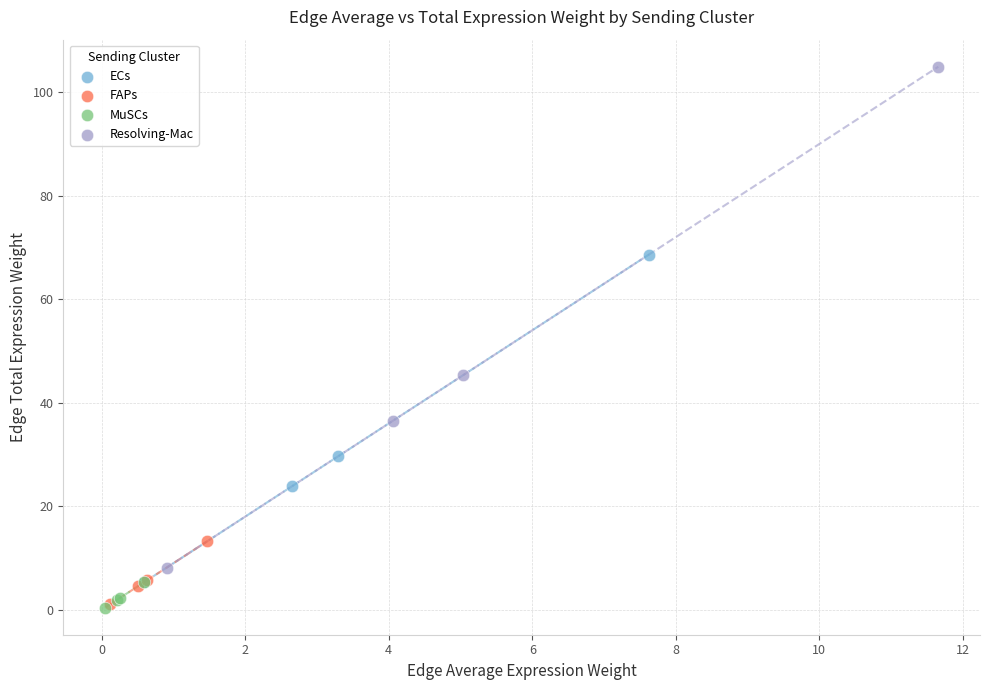

Which series contains the highest Y value?

Resolving-Mac